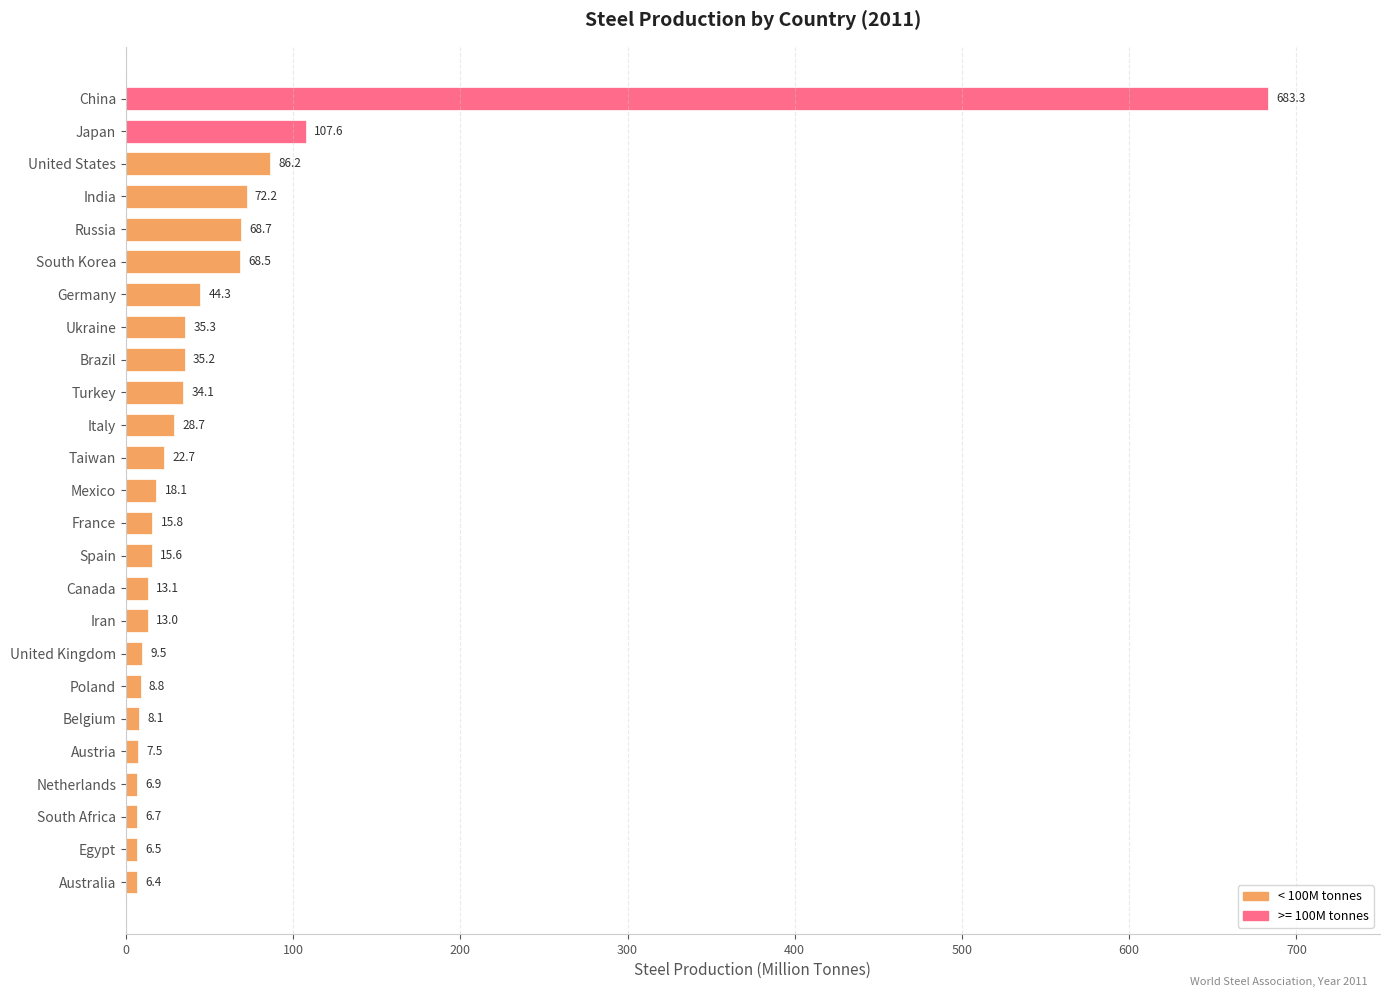

Reading bottom to top, transcribe all the data shown in this chart.

6.4	6.5	6.7	6.9	7.5	8.1	8.8	9.5	13.0	13.1	15.6	15.8	18.1	22.7	28.7	34.1	35.2	35.3	44.3	68.5	68.7	72.2	86.2	107.6	683.3